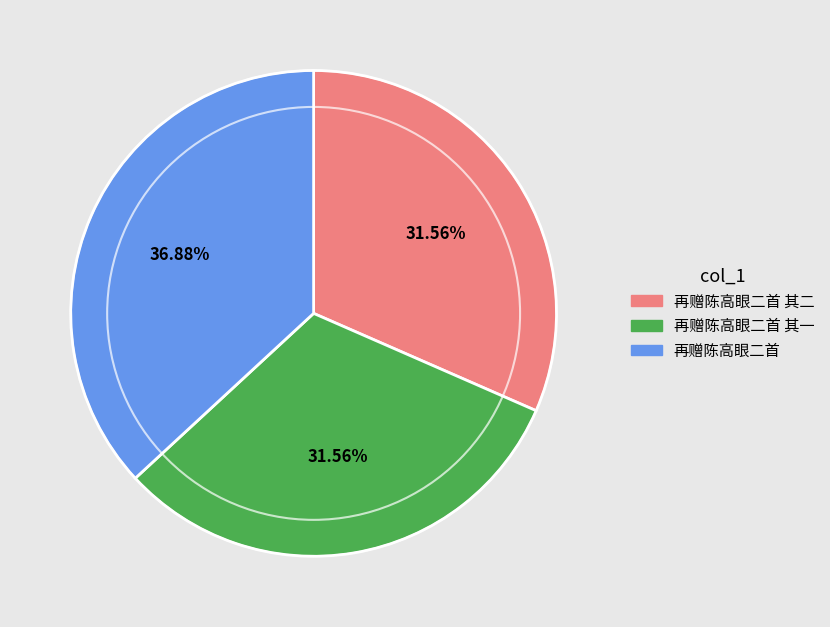

What is the largest slice in the pie chart?

再赠陈高眼二首